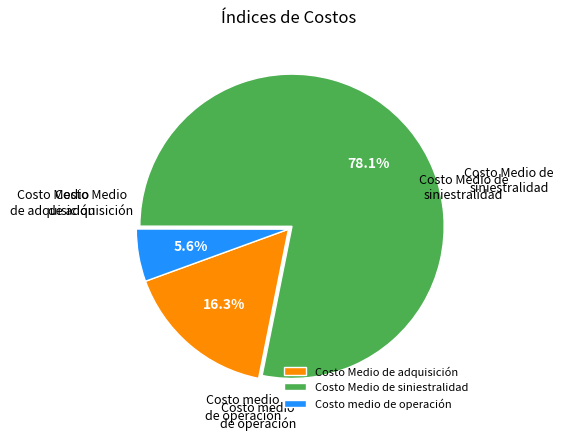

Approximately how many times larger is the value at Costo Medio de adquisición compared to Costo medio de operación?

2.9